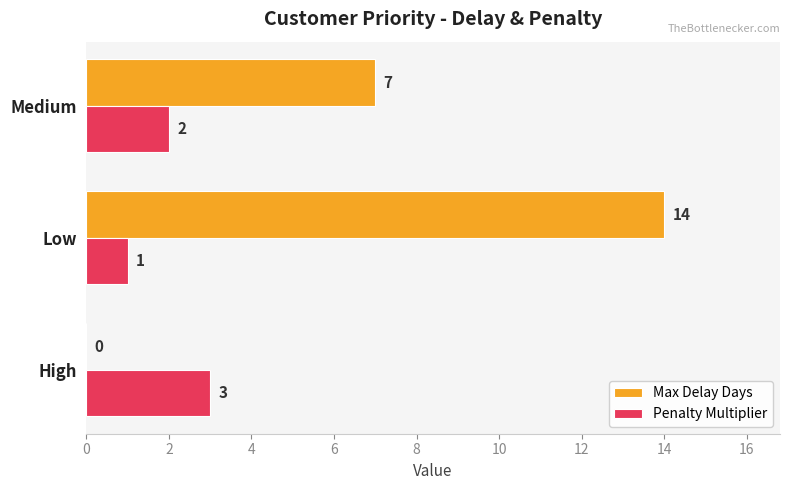

Which series changed the most between Medium and High?

Max Delay Days